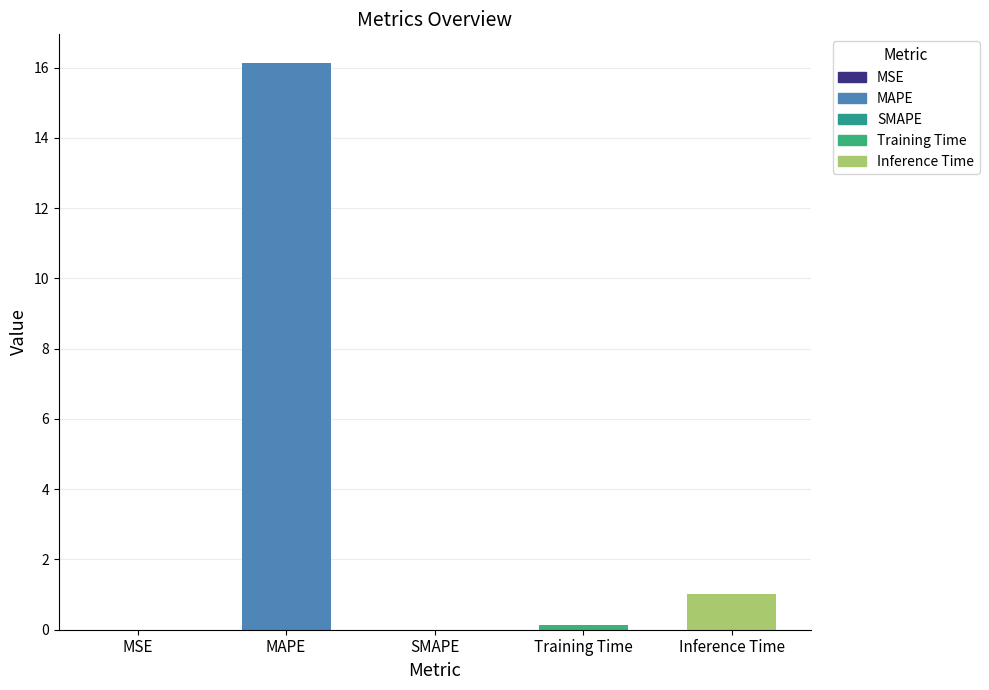

What is the change in value from MAPE to Inference Time?

-15.1